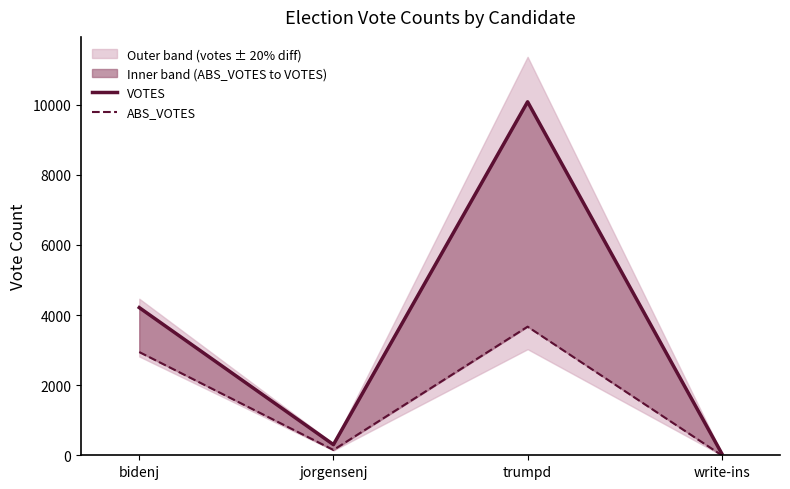

At which category is the sum across all series the highest?

trumpd